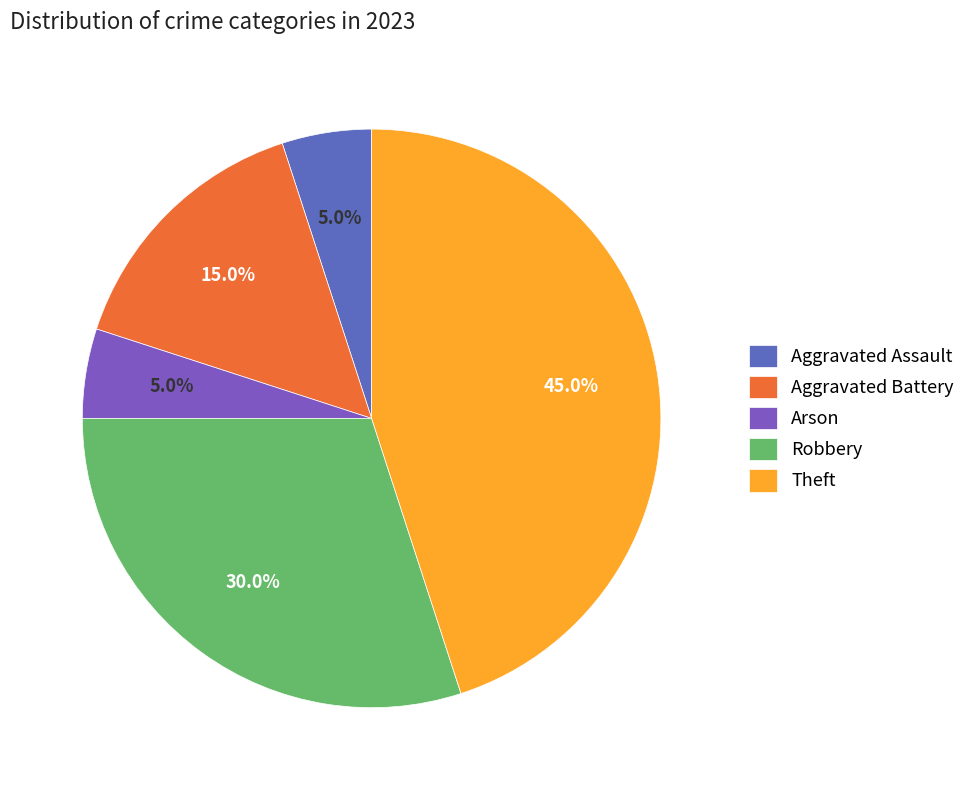

What portion of the pie excludes Aggravated Battery?

85.0%